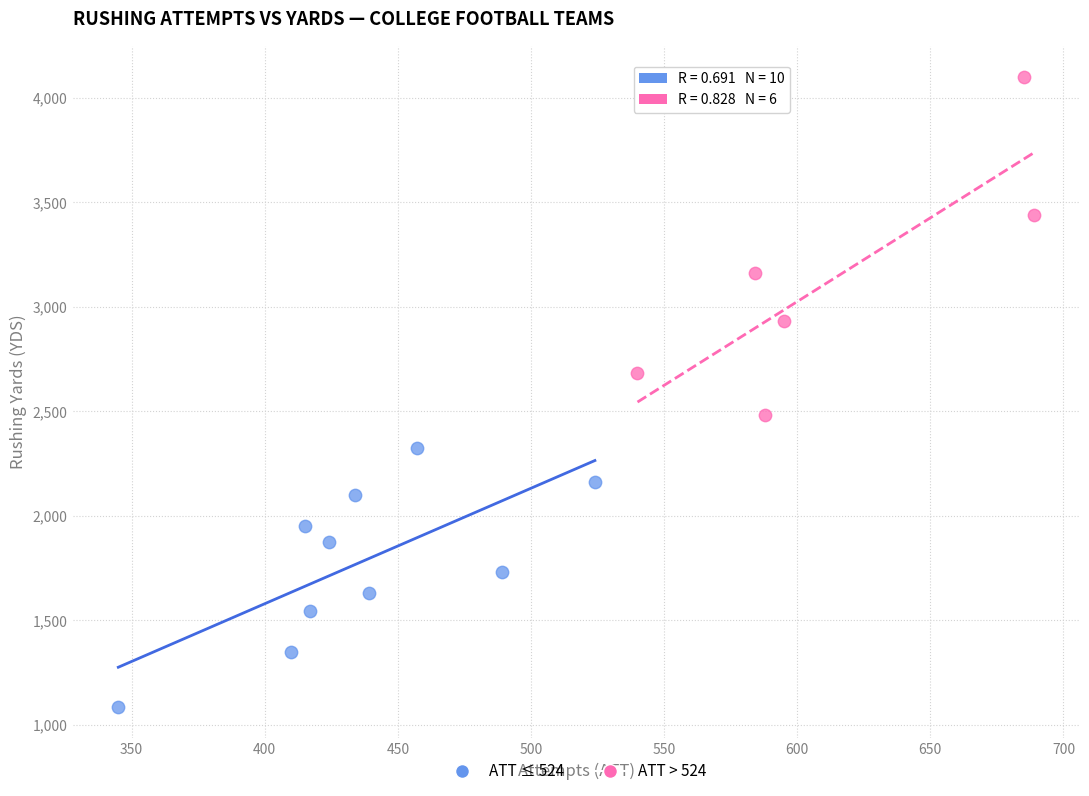

Which series contains the highest Y value?

ATT > 524